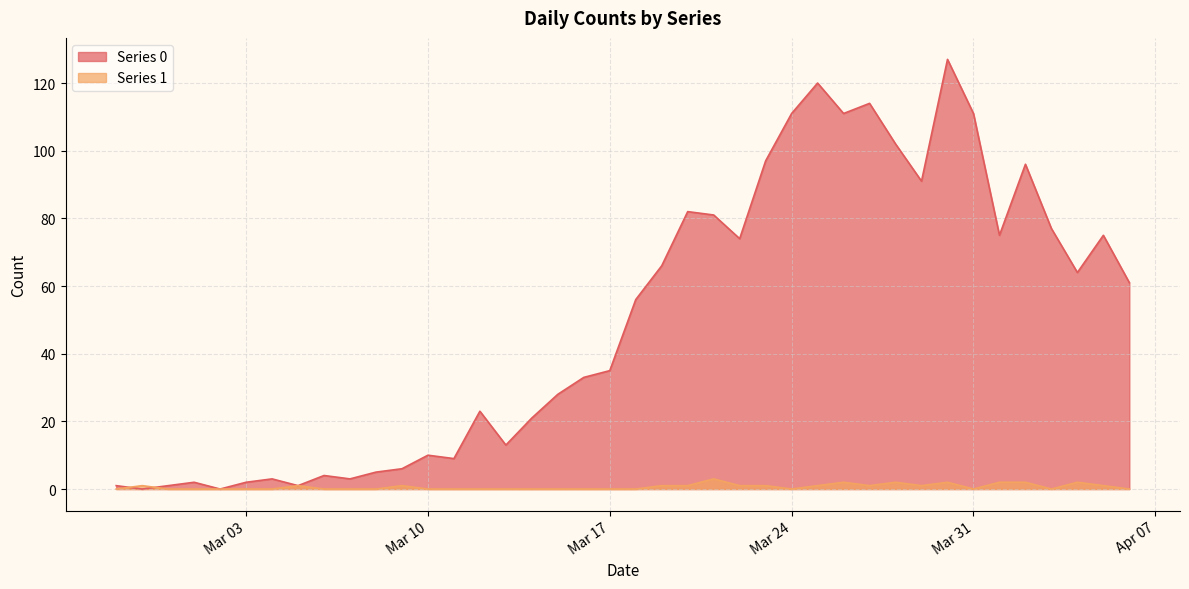

What is the label of the 4th point from the right?

2020-04-03